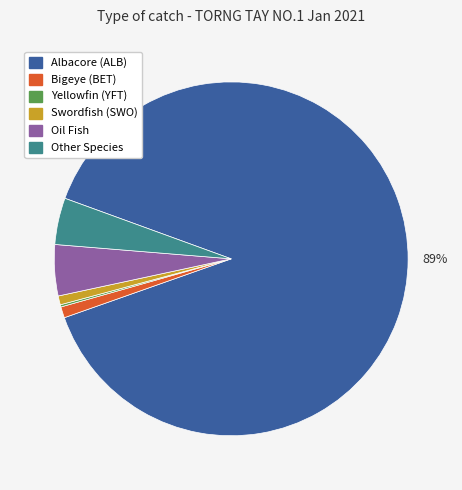

To the nearest percent, what is the difference between the largest and smallest slice percentages?

89%